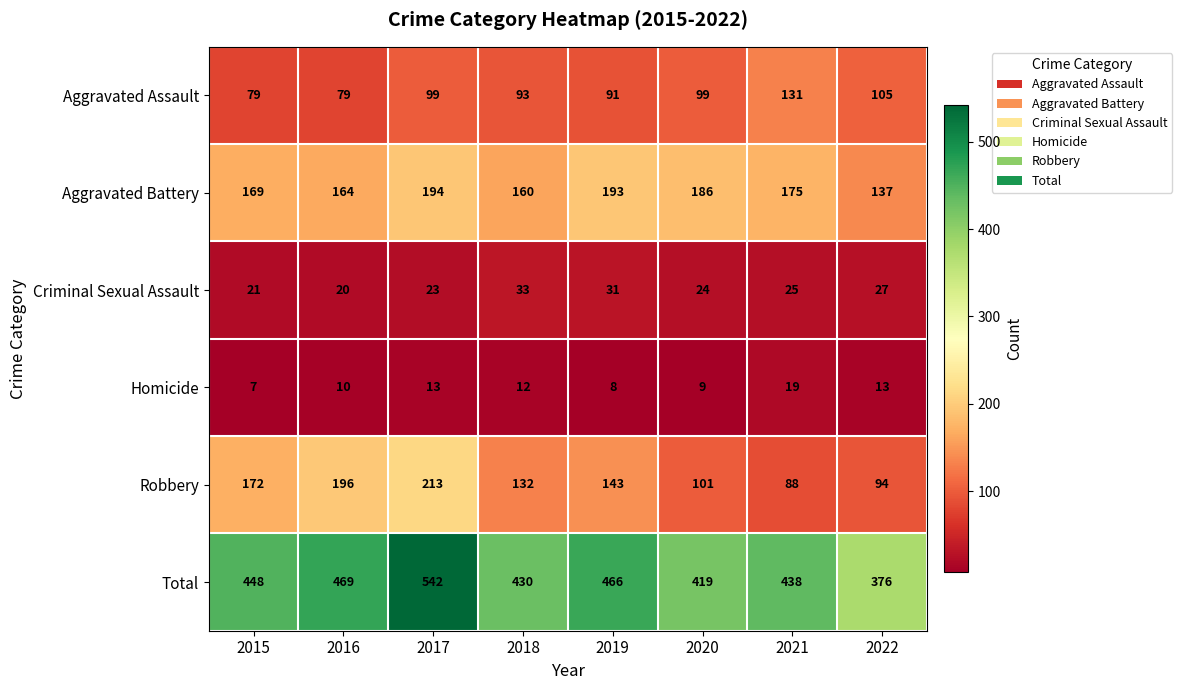

What is the total value across all series at 2021?

876